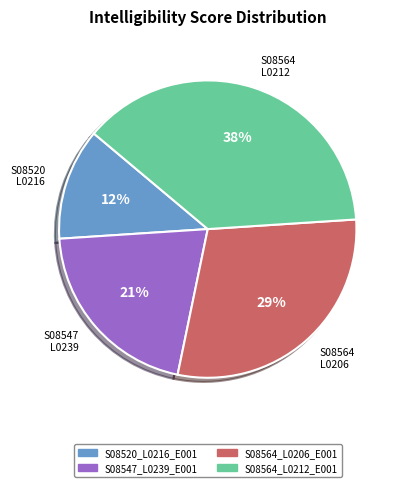

The S08564_L0206_E001 slice represents 29% of the pie. True or false?

True